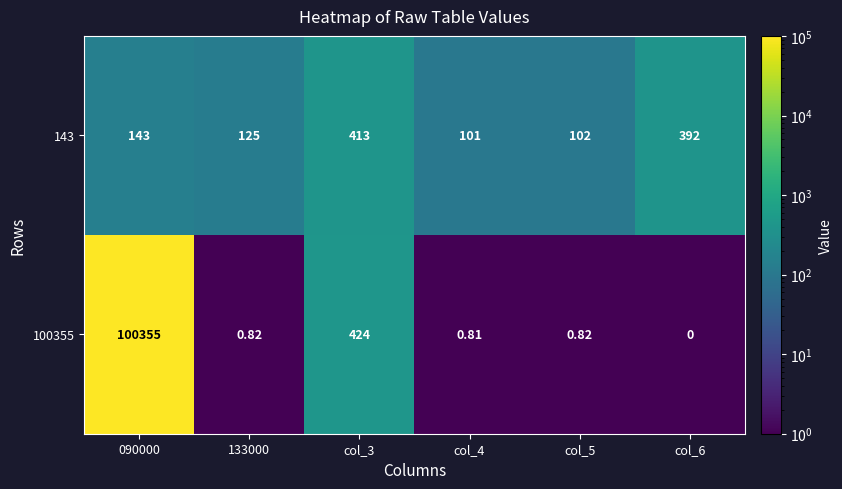

How many positive values does the 100355 series have?

5